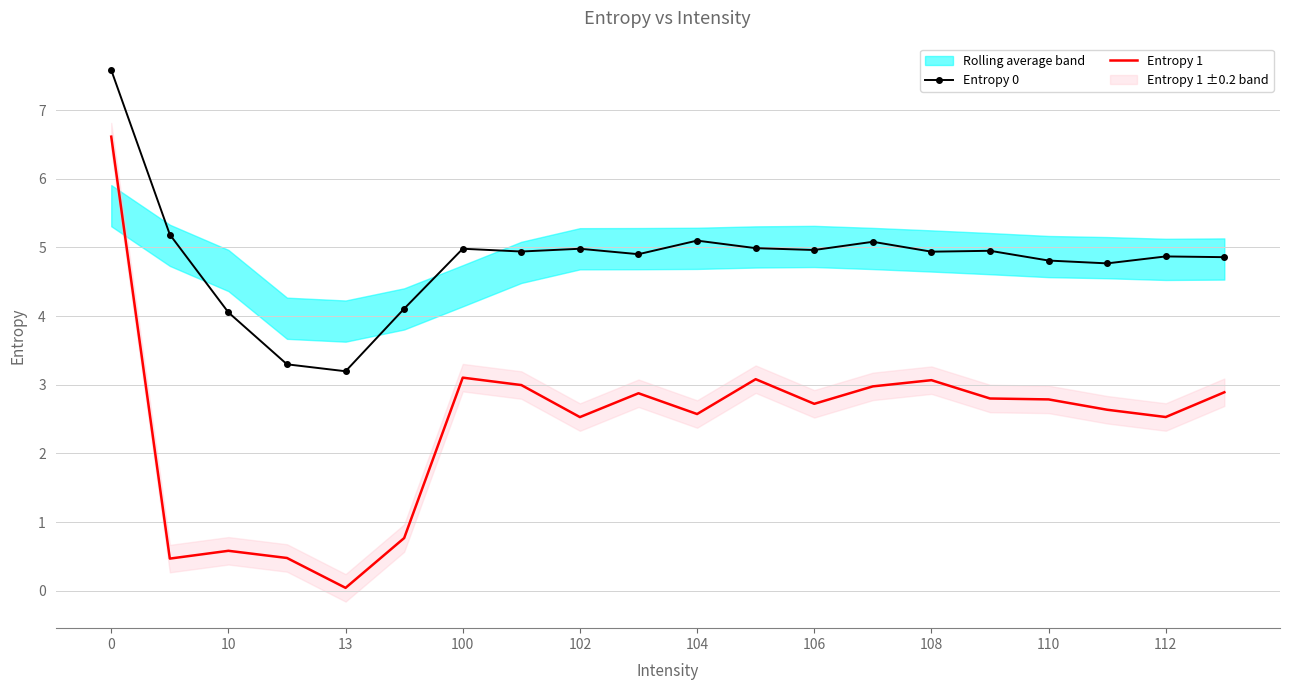

How many lines are shown in the chart?

2